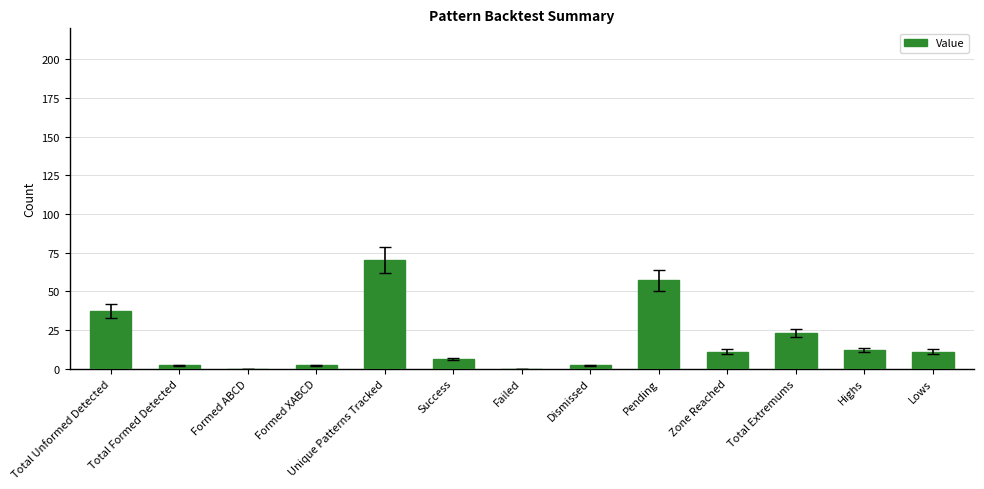

What is the sum of all values?

233